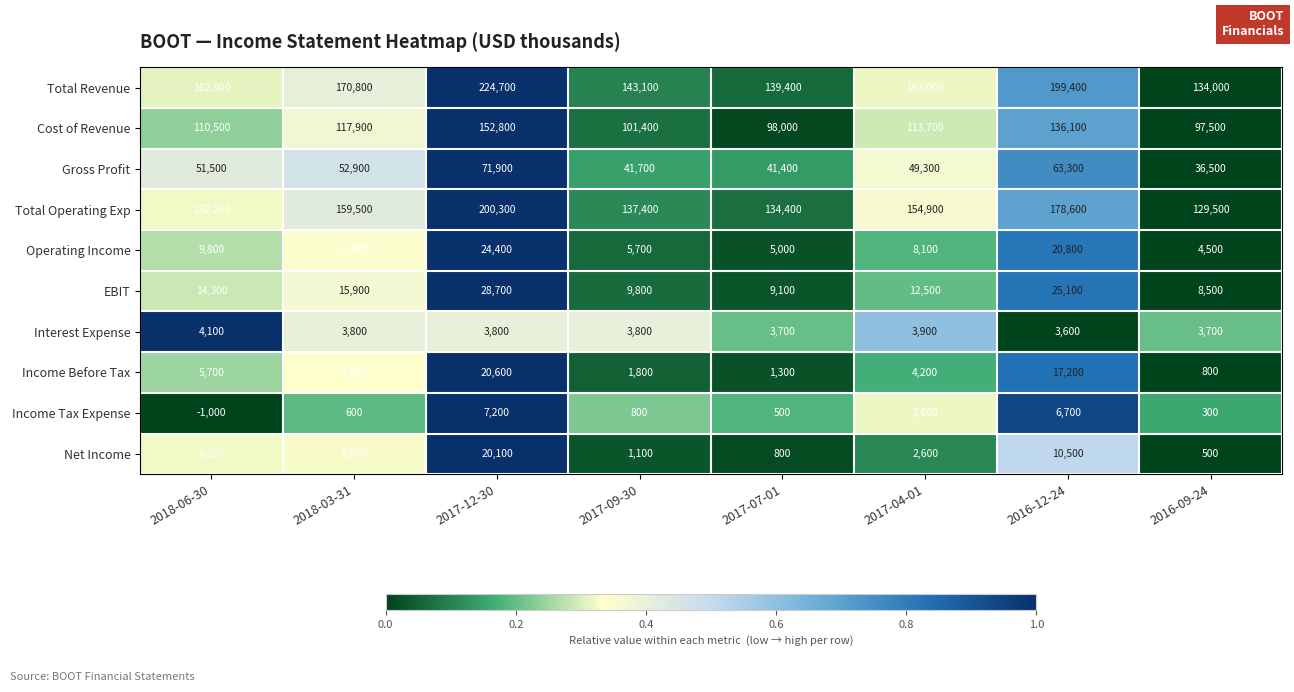

Which series has the largest range (max minus min)?

Total Revenue